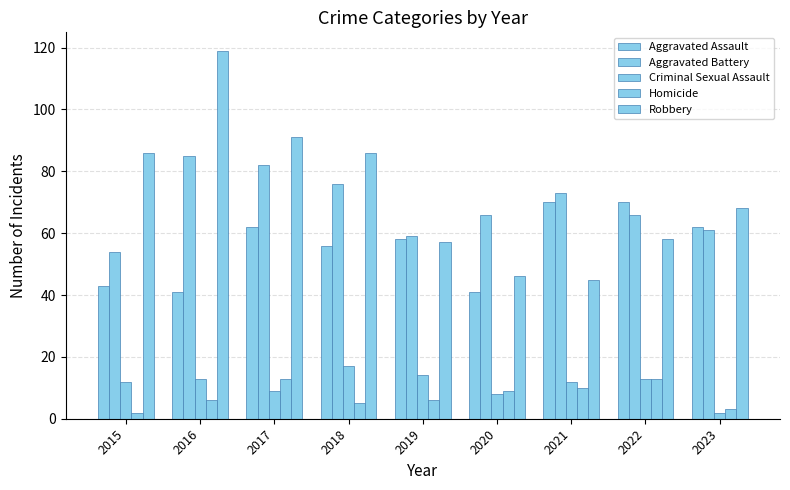

At how many categories does at least one series exceed 84?

4